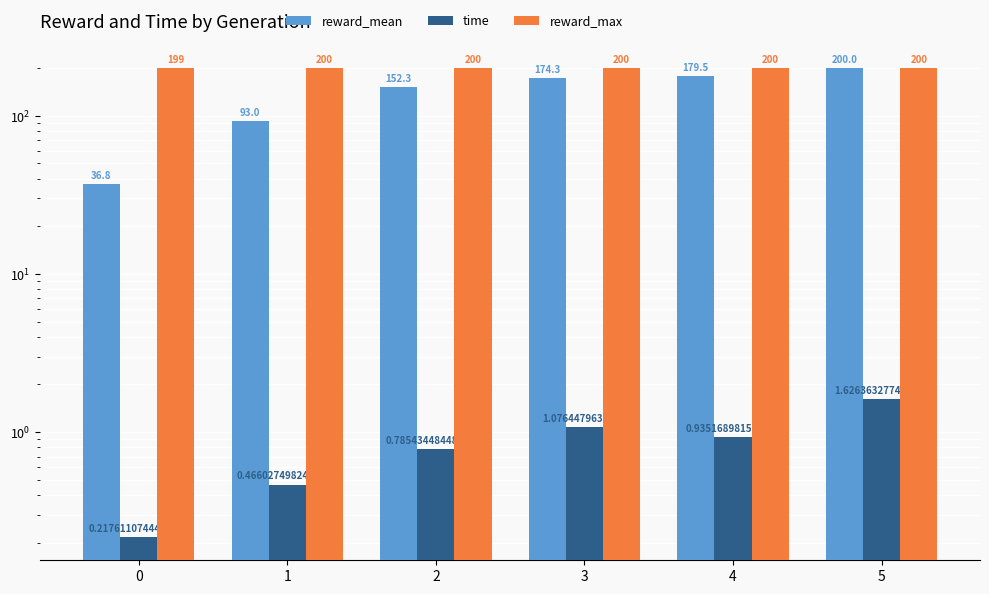

Between 3 and 0, which is larger?

3